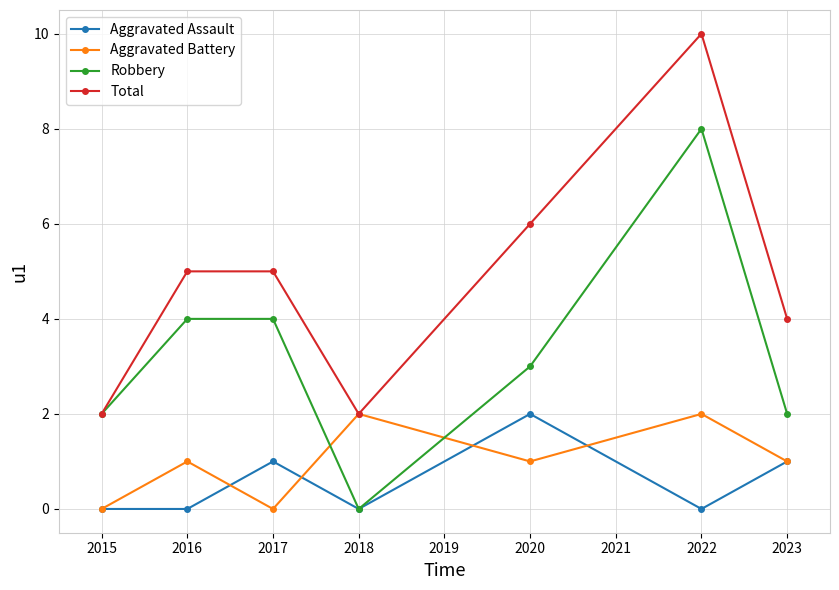

True or false: Total and Aggravated Assault cross at least once.

False